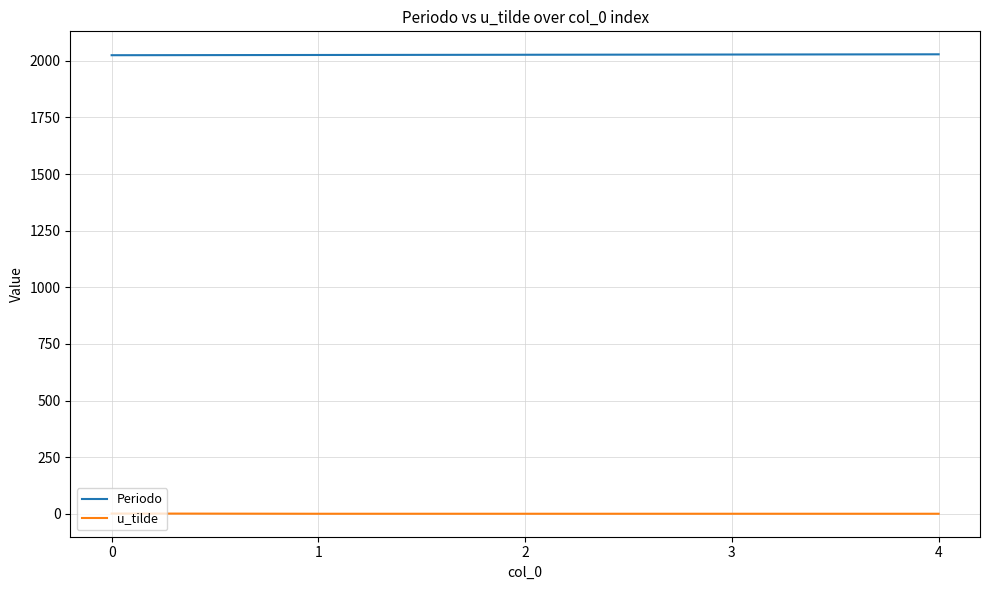

Rank the series by their average value, from lowest to highest.

u_tilde, Periodo